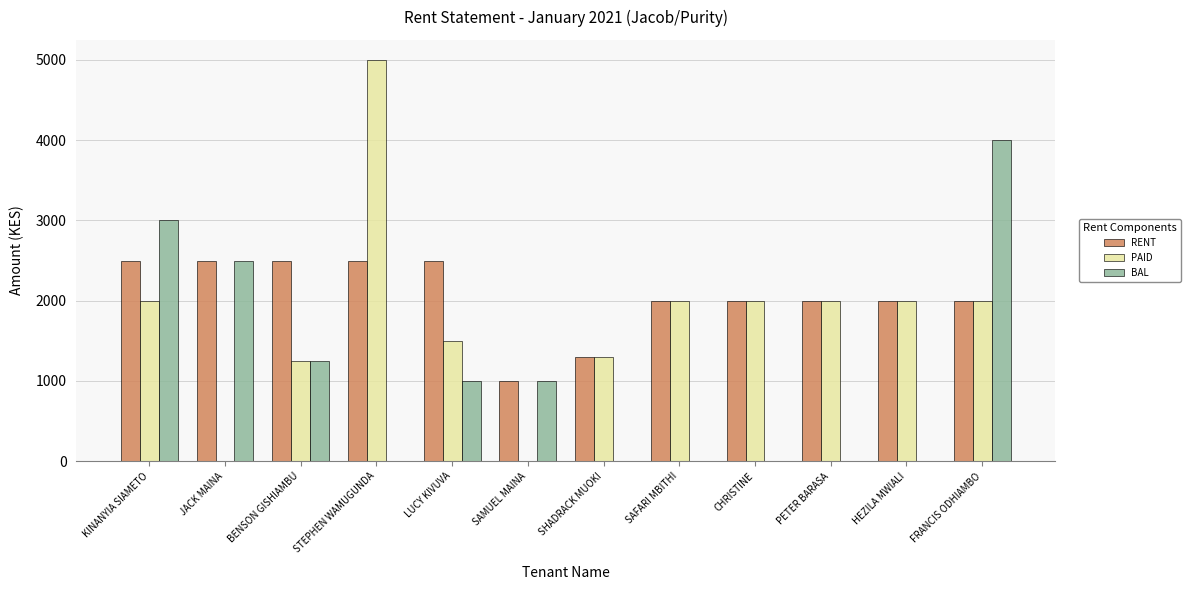

What are all the series names shown in the legend?

RENT, PAID, BAL